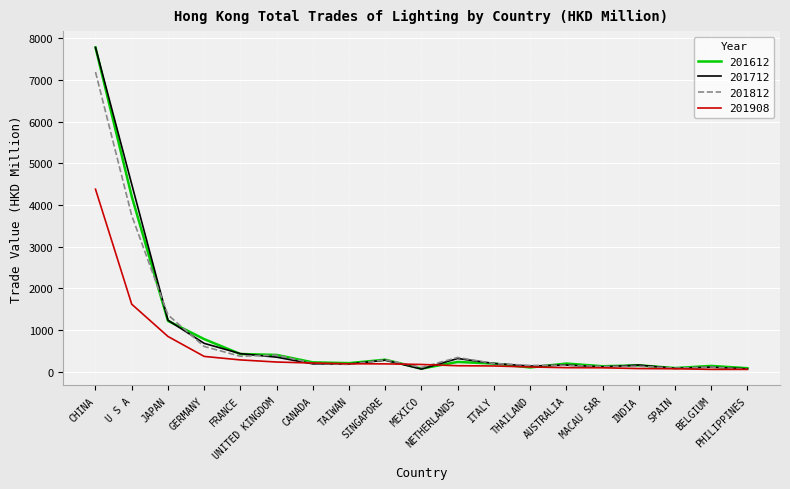

At which label does 201712 reach its peak?

CHINA